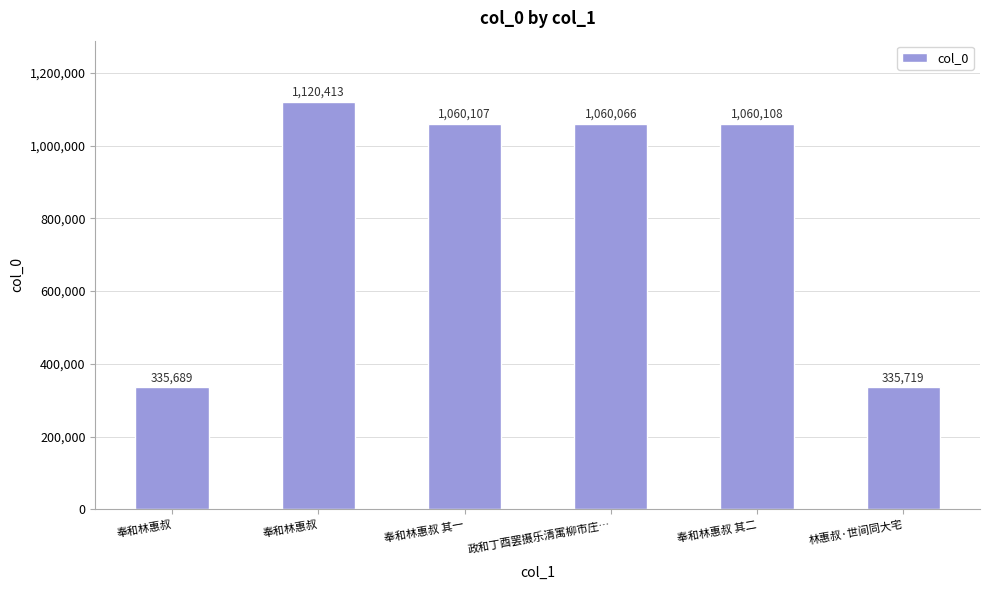

What is the approximate value at 奉和林惠叔?

1120413